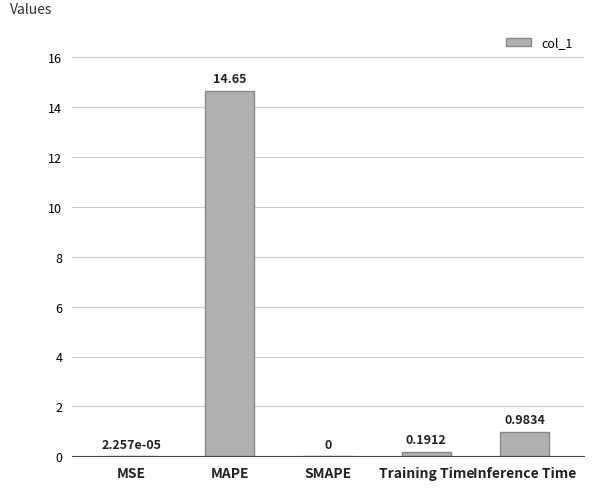

Where is the data nearest to the value 7?

Inference Time